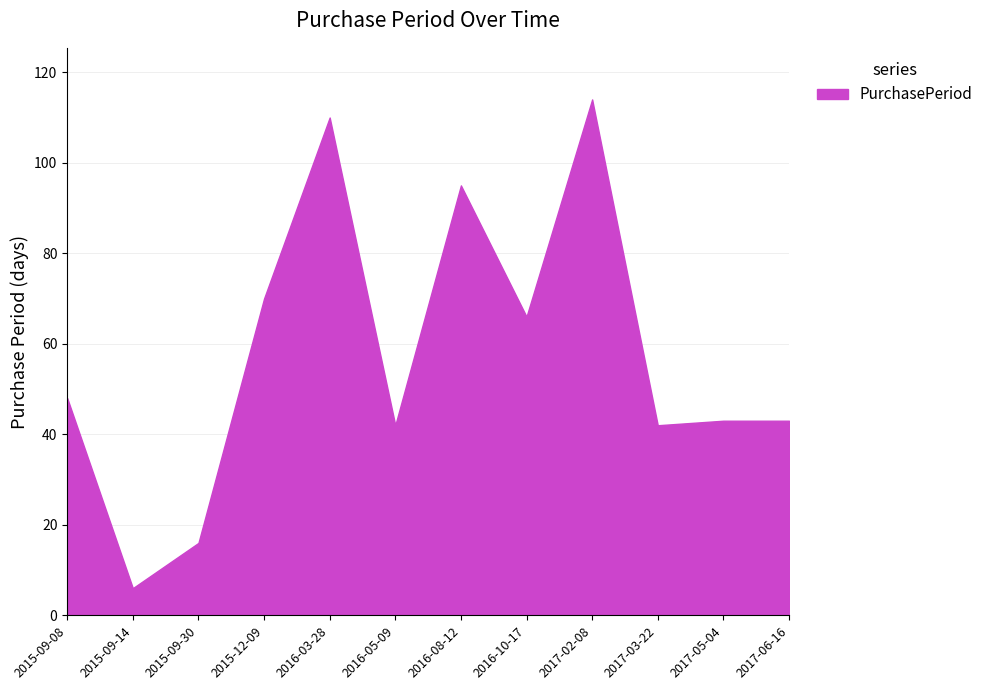

What is the greatest value displayed?

114